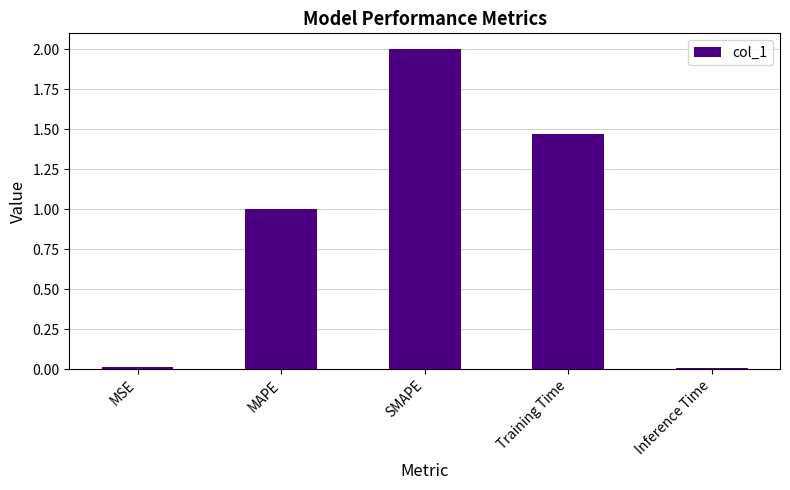

True or false: the data shows 0.5 at MAPE.

False